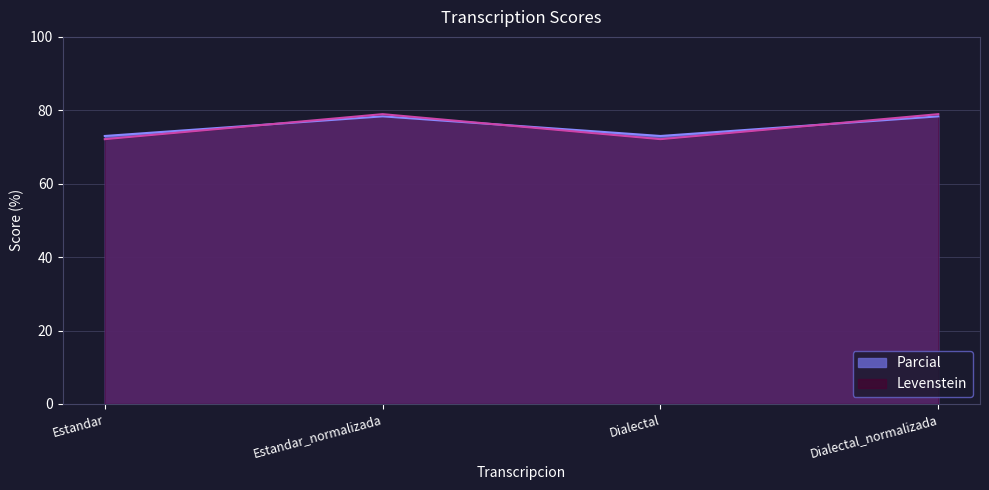

Read the Levenstein value at Estandar.

72.1